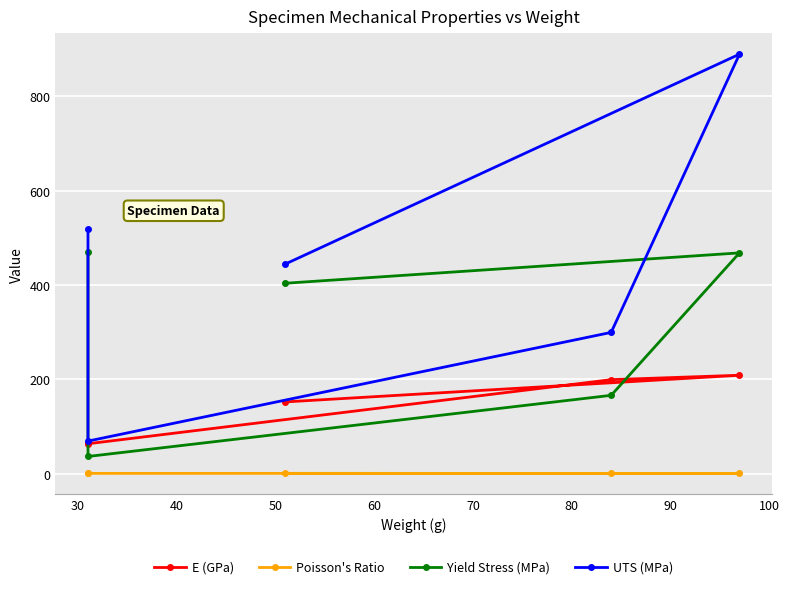

What is the difference between the maximum and minimum values in the E (GPa) series?

145.3